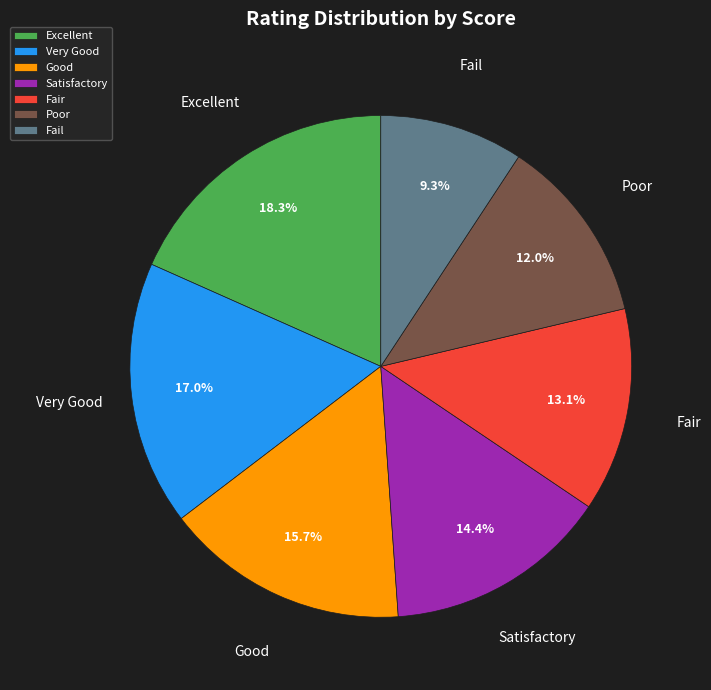

Does Satisfactory account for over 50% of the chart?

No